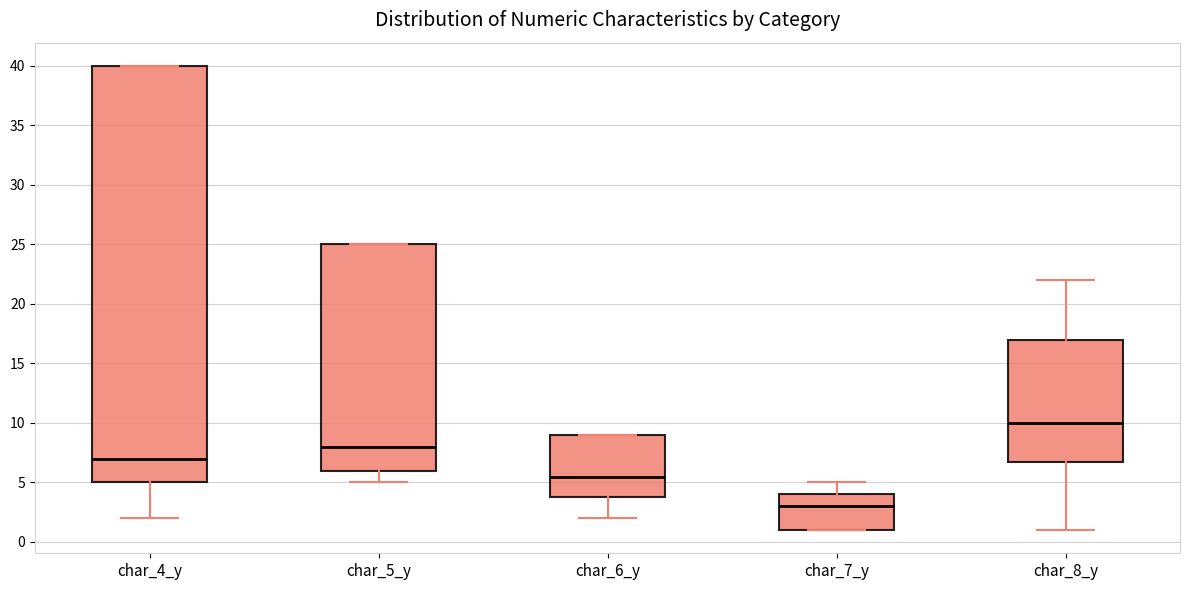

Which box's median line is the lowest?

char_7_y